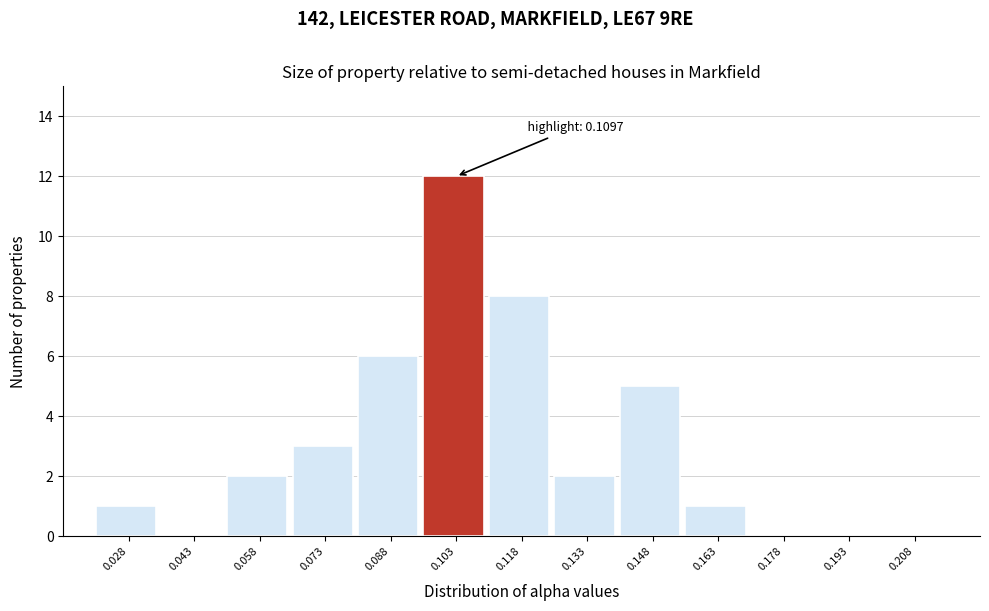

Which range on the x-axis has the tallest bar?

0.095 to 0.110